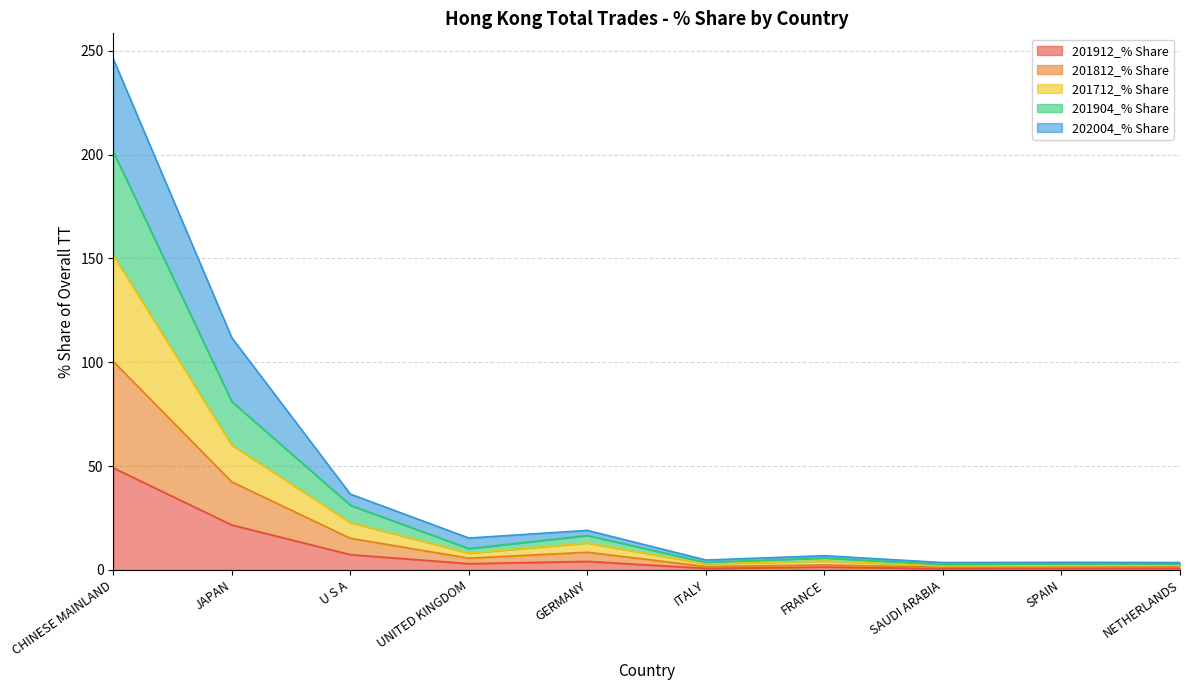

In 201912_% Share, how many points are higher than both neighbors (excluding endpoints)?

2